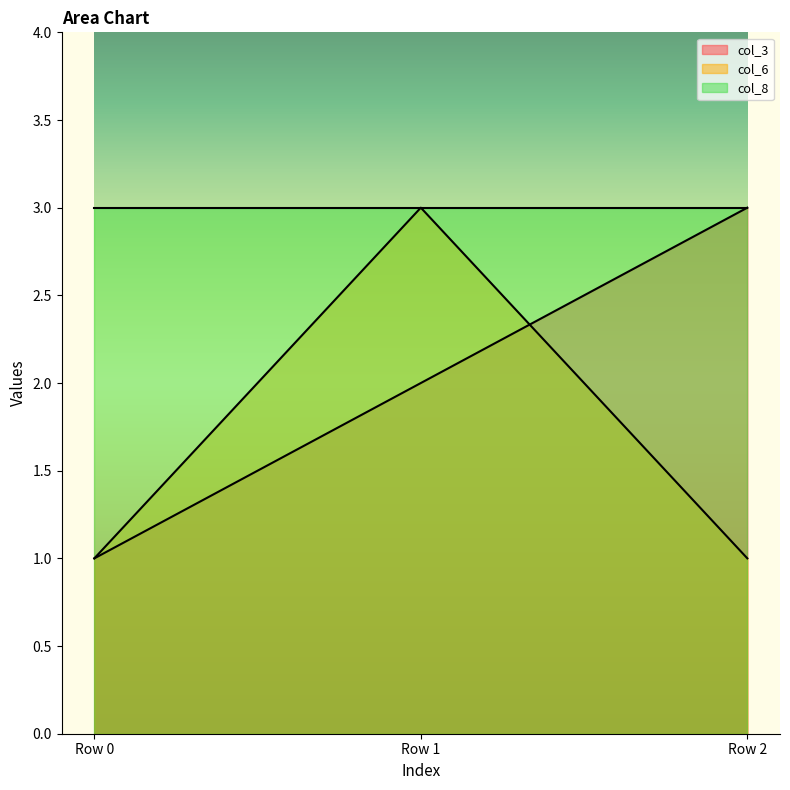

The value of col_3 at Row 2 is 1. True or false?

False